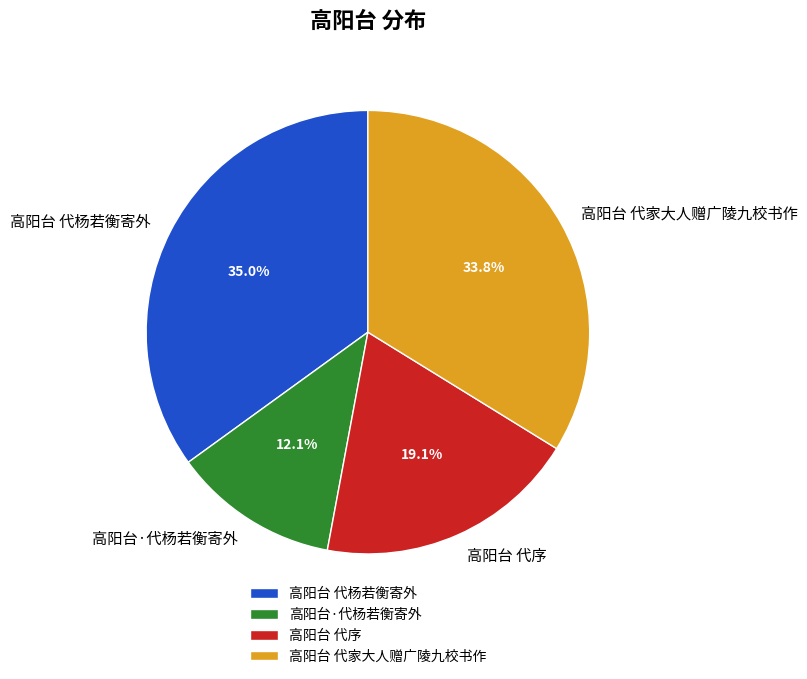

True or false: 高阳台 代家大人赠广陵九校书作 accounts for 20% of the total.

False